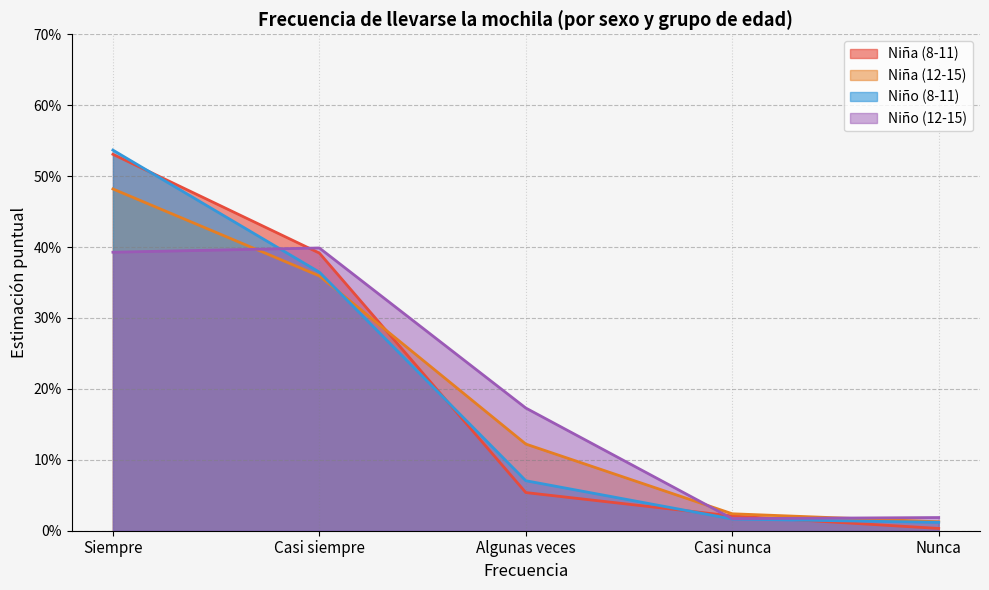

True or false: Algunas veces and Niña (8-11) intersect in this chart.

True